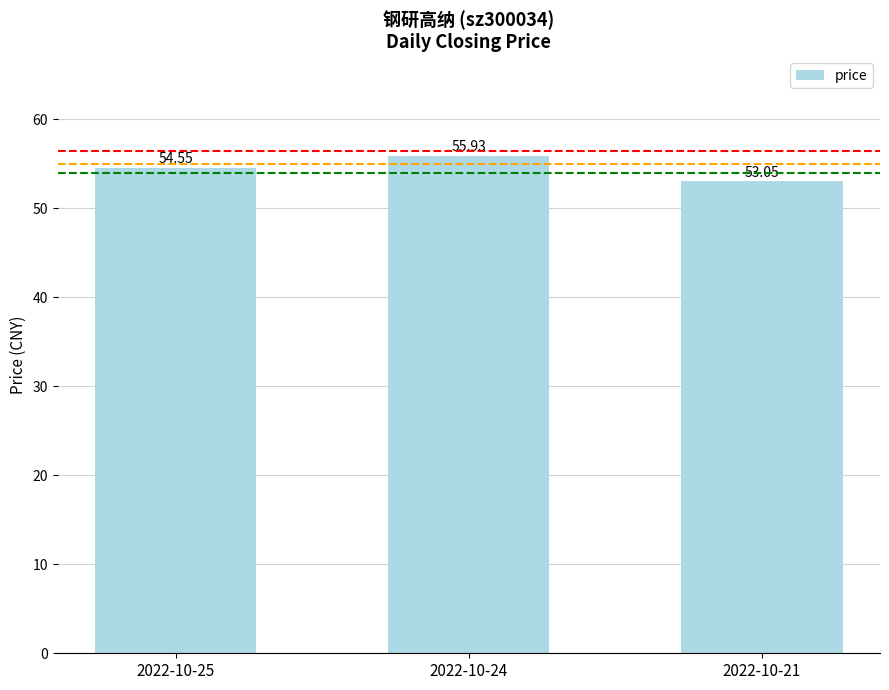

How many data points are less than 54?

1